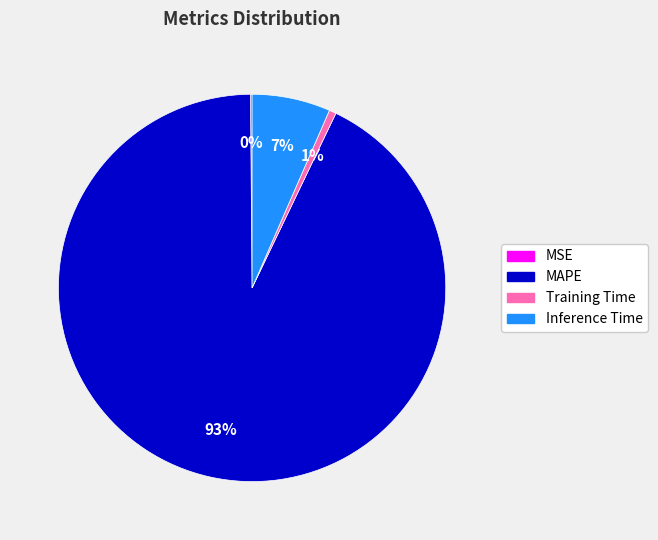

The MAPE slice represents 99% of the pie. True or false?

False